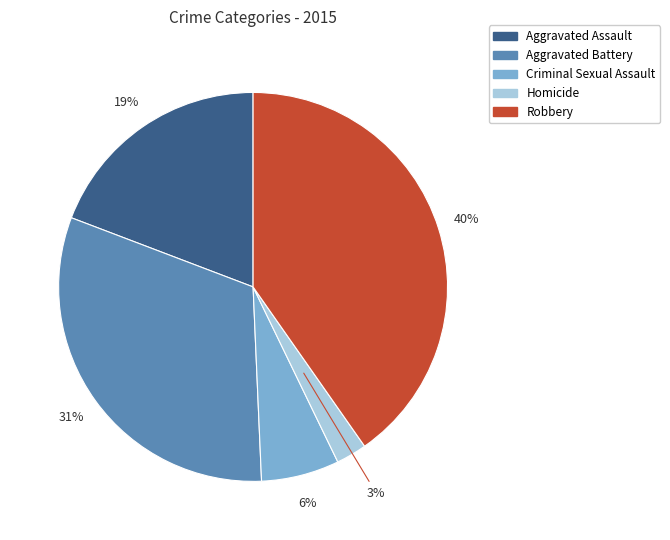

Which has a higher value, Aggravated Battery or Robbery?

Robbery